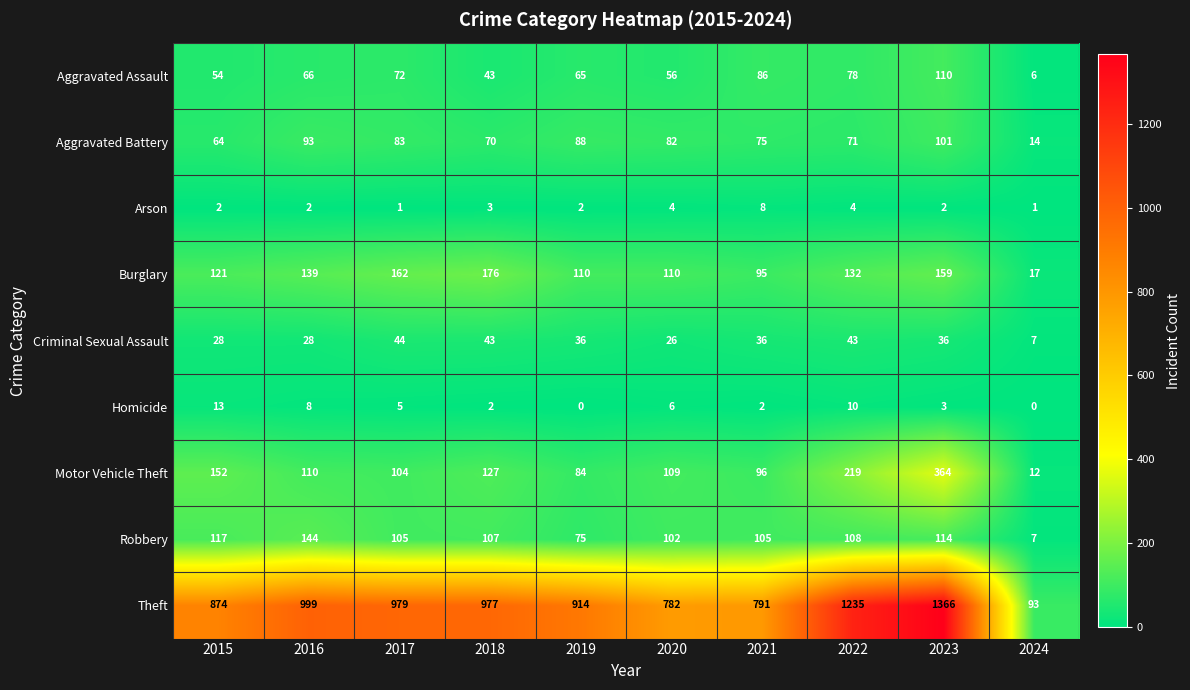

Rank the series by their maximum value, from highest to lowest.

Theft, Motor Vehicle Theft, Burglary, Robbery, Aggravated Assault, Aggravated Battery, Criminal Sexual Assault, Homicide, Arson